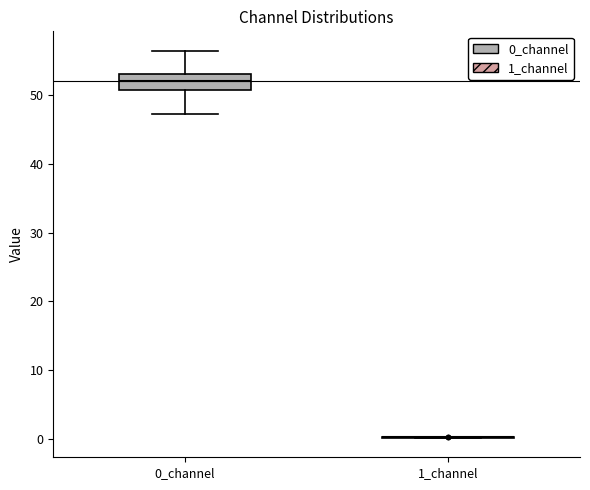

Reading left to right, transcribe this box plot: for each box, give where its median line is, the range the box spans, and where its two whiskers end, as read against the y-axis. The values are not printed on the chart, so give them approximately, as read against the axis.

0_channel: median 52, box 51 to 53, whiskers 47 to 56
1_channel: box collapsed to a line at 0, whiskers 0 to 0